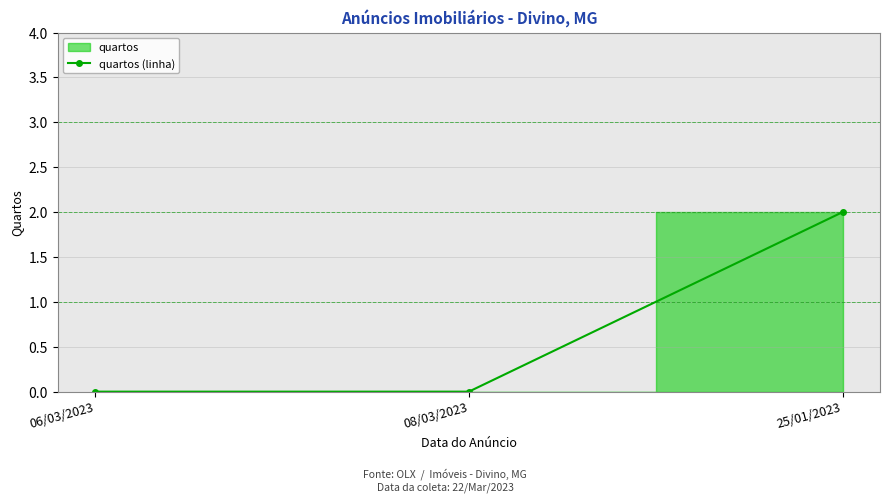

Which has a higher value, 06/03/2023 or 25/01/2023?

25/01/2023